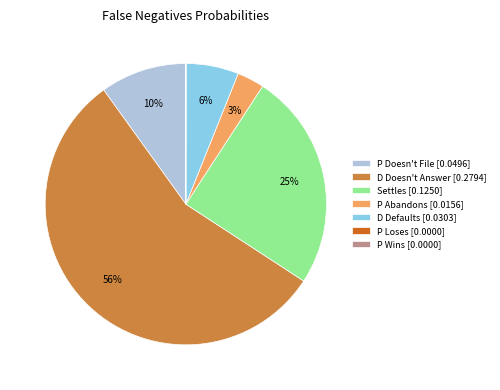

To the nearest percent, what is the average slice percentage?

14%